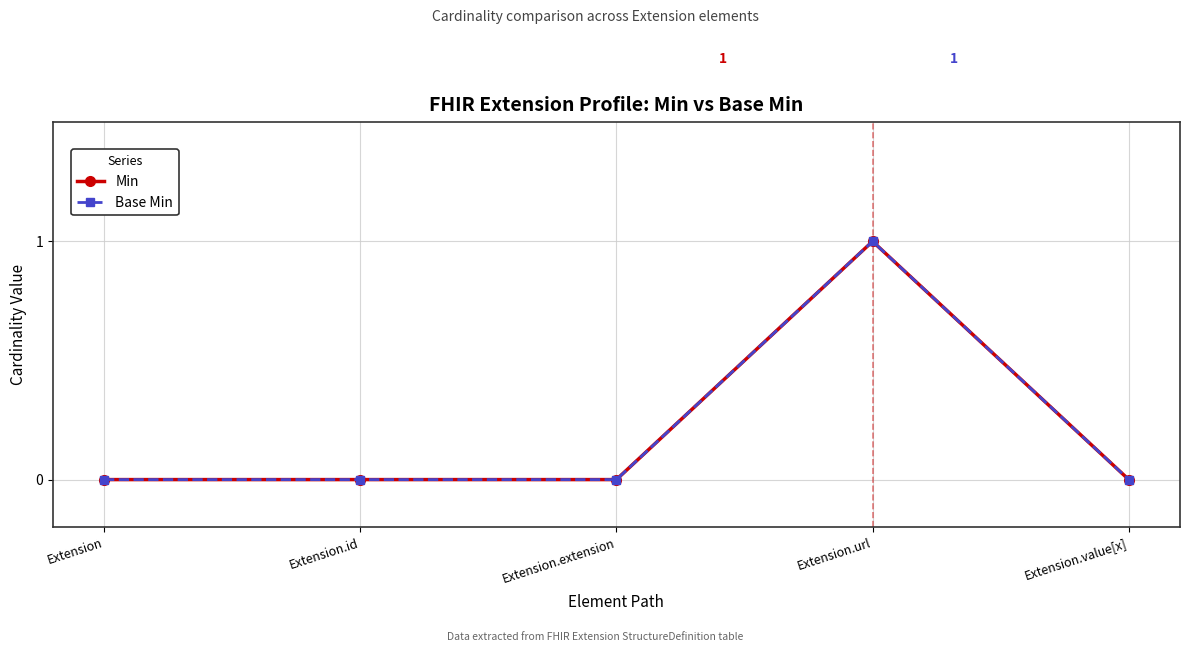

How many values in Base Min are above zero?

1